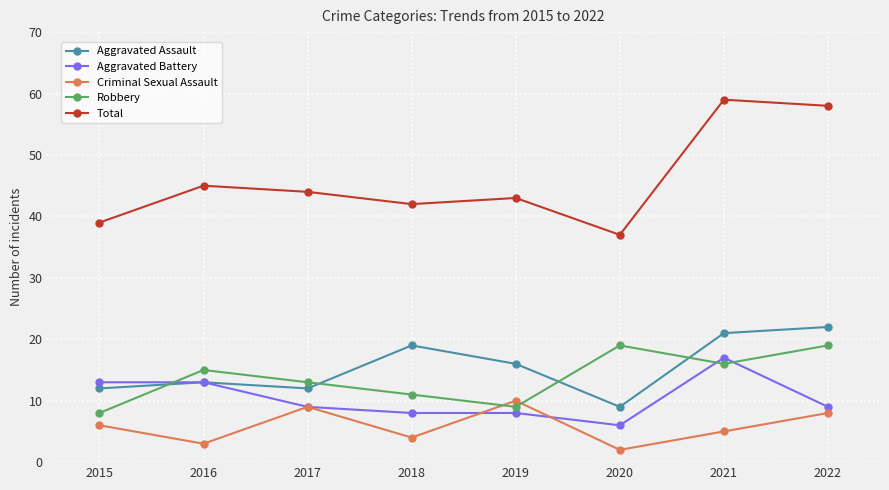

True or false: Total and Aggravated Assault cross at least once.

False